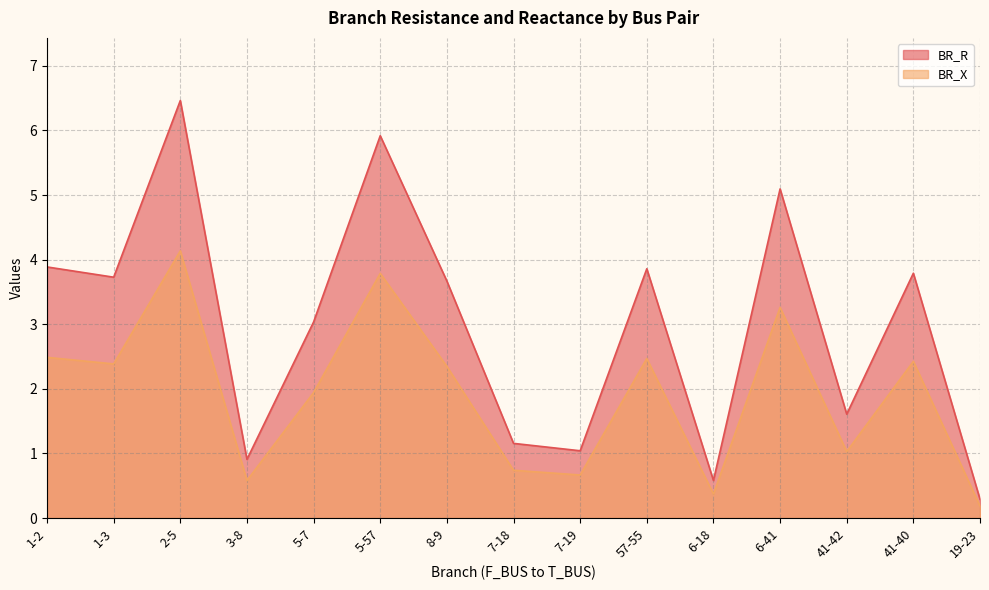

What is the difference between the second highest and minimum values in the BR_R series?

5.6